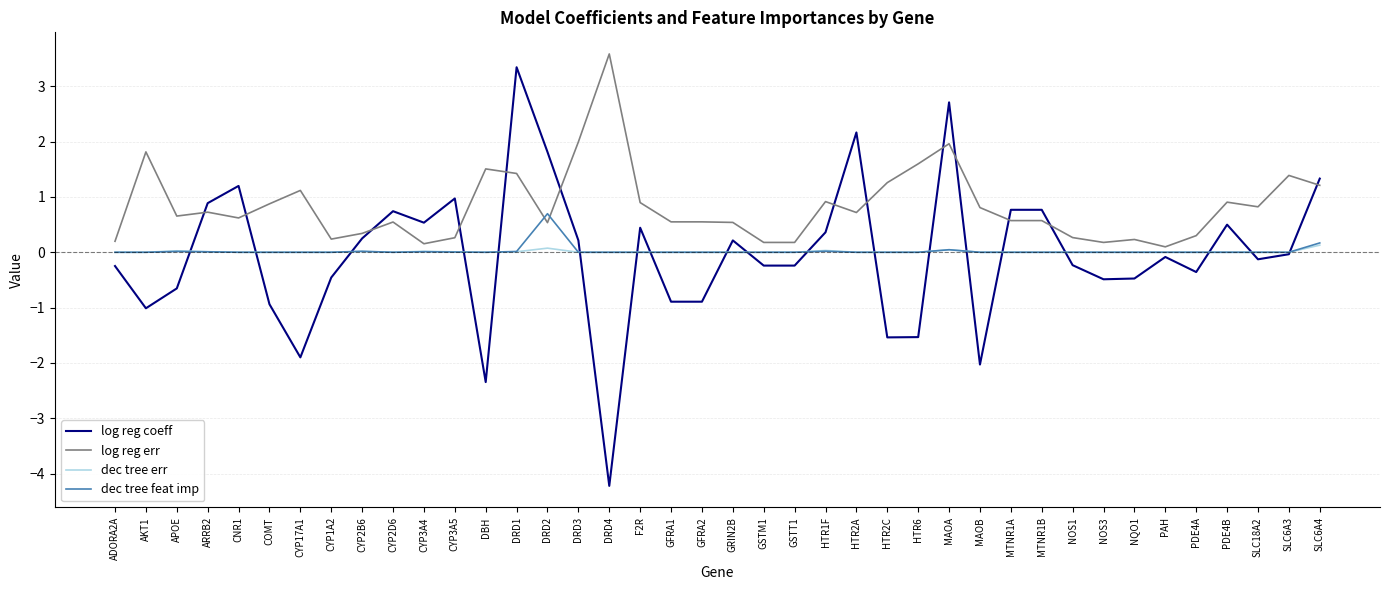

Does the chart have visible grid lines?

Yes